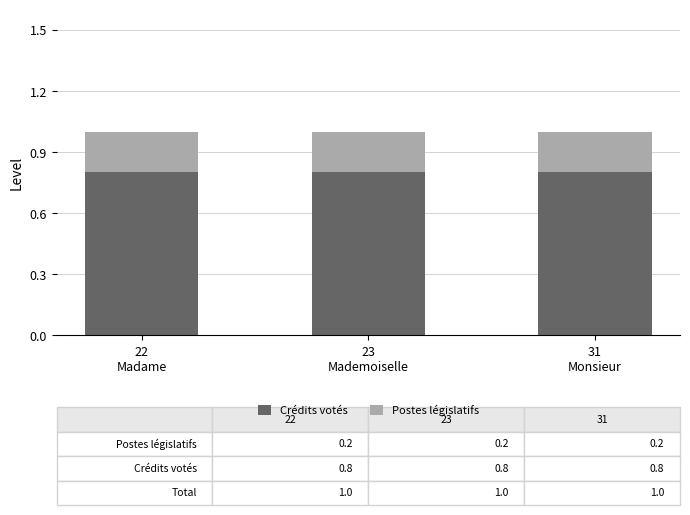

True or false: Crédits votés has a value of 0.8 at 23
Mademoiselle.

True